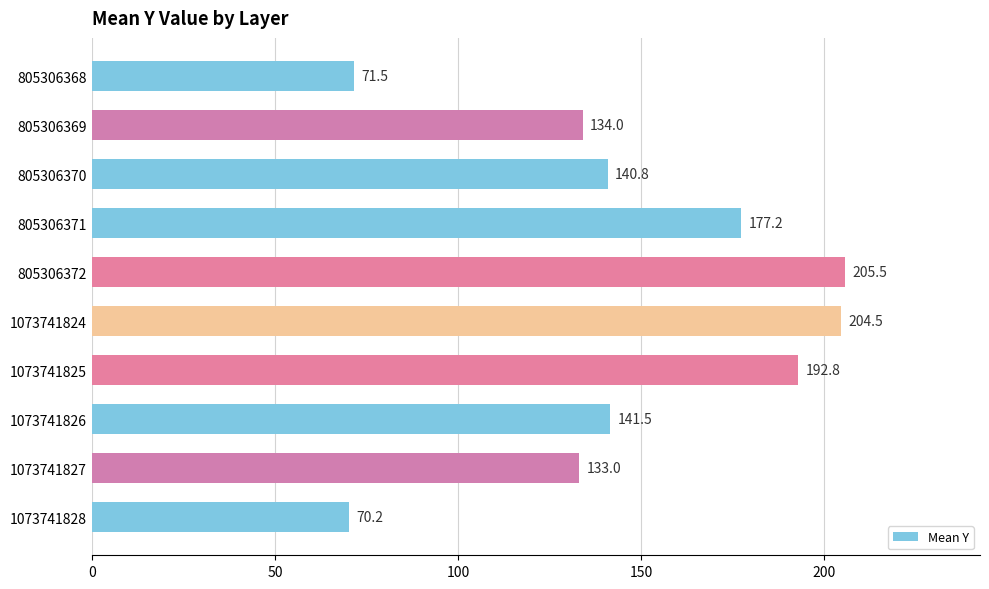

Where is the data nearest to the value 137?

805306369